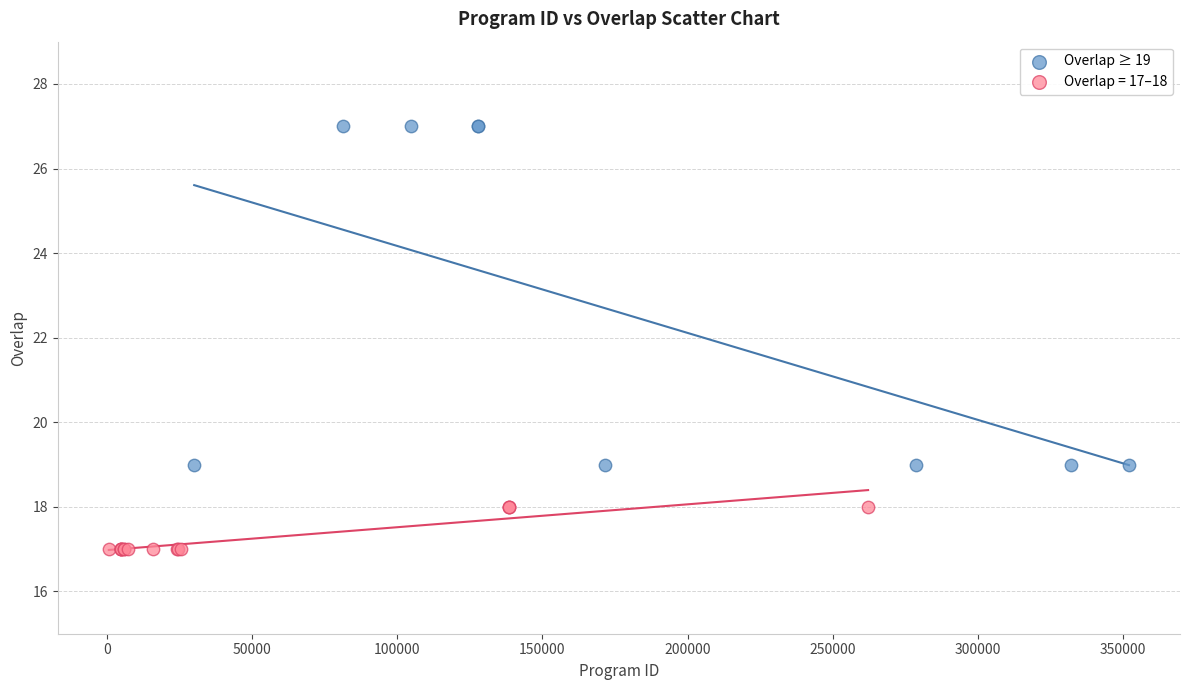

Which series reaches the minimum Y coordinate?

Overlap = 17–18